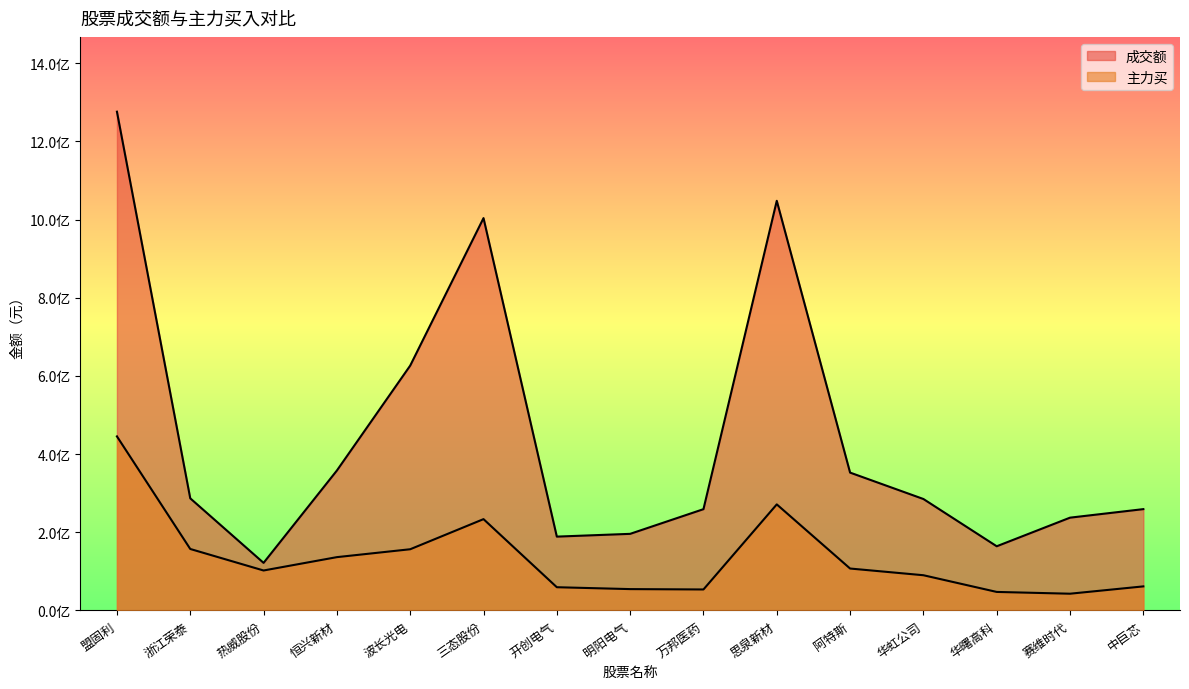

Reading left to right, extract all data points from this chart.

成交额: 盟固利=1275808740	浙江荣泰=286696709	热威股份=121601949	恒兴新材=357832182	波长光电=626231939	三态股份=1003592745	开创电气=188755802	明阳电气=195829195	万邦医药=258956856	思泉新材=1047847555	阿特斯=352513676	华虹公司=284981696	华曙高科=164047655	赛维时代=237252188	中巨芯=259068257
主力买: 盟固利=445168619	浙江荣泰=157135673	热威股份=102092998	恒兴新材=136251080	波长光电=156431443	三态股份=233463681	开创电气=59289808	明阳电气=54461668	万邦医药=53538997	思泉新材=271195925	阿特斯=107101320	华虹公司=89962157	华曙高科=47239955	赛维时代=42691425	中巨芯=61419699